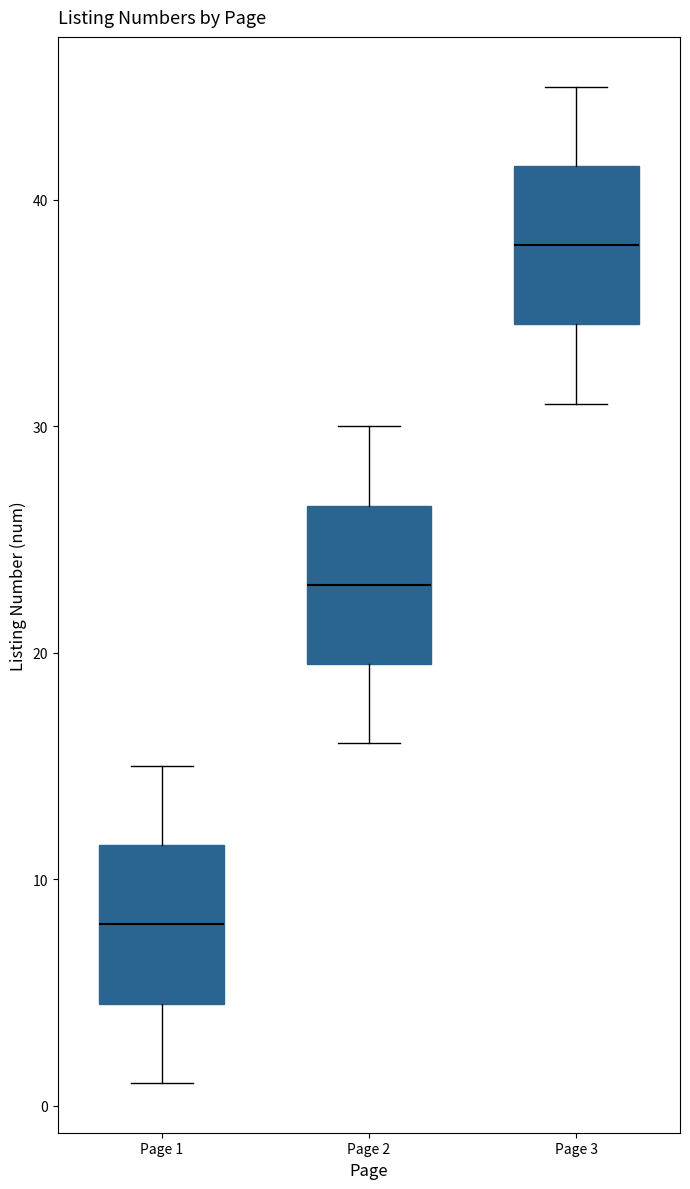

Which box's median line is the lowest?

Page 1